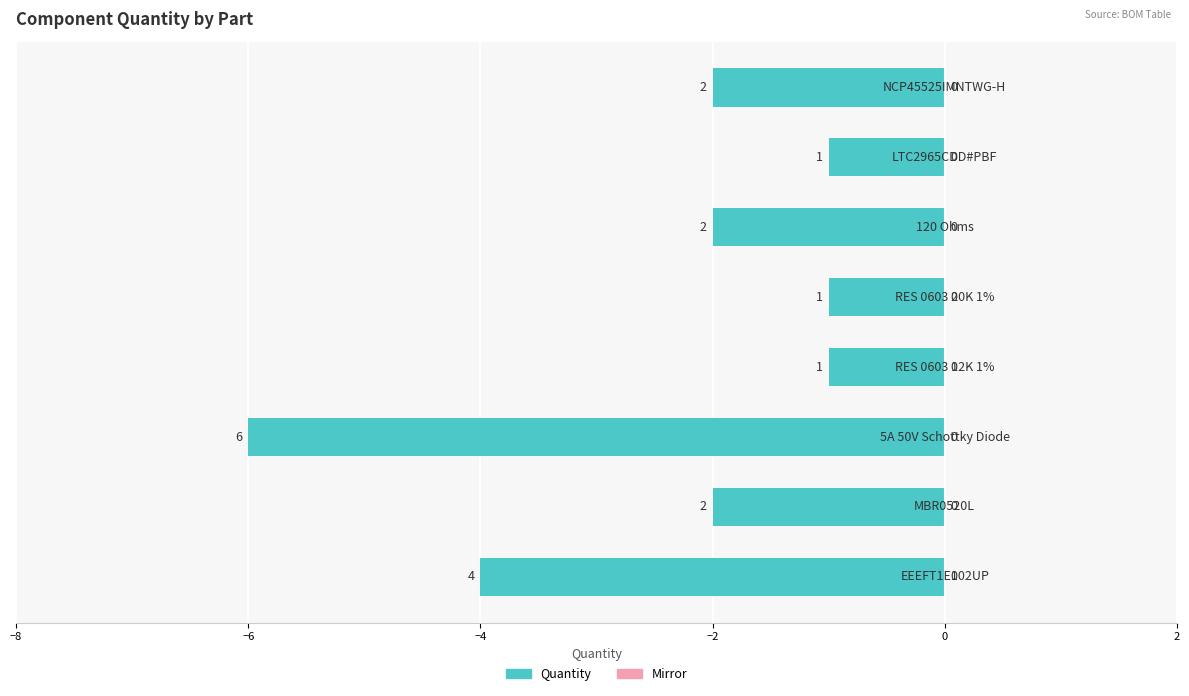

How many bars are there in total?

8